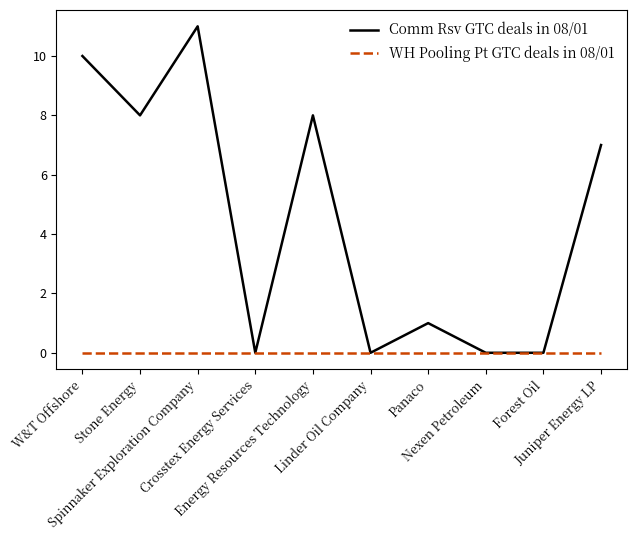

Is this an area chart (filled region under the line)?

No